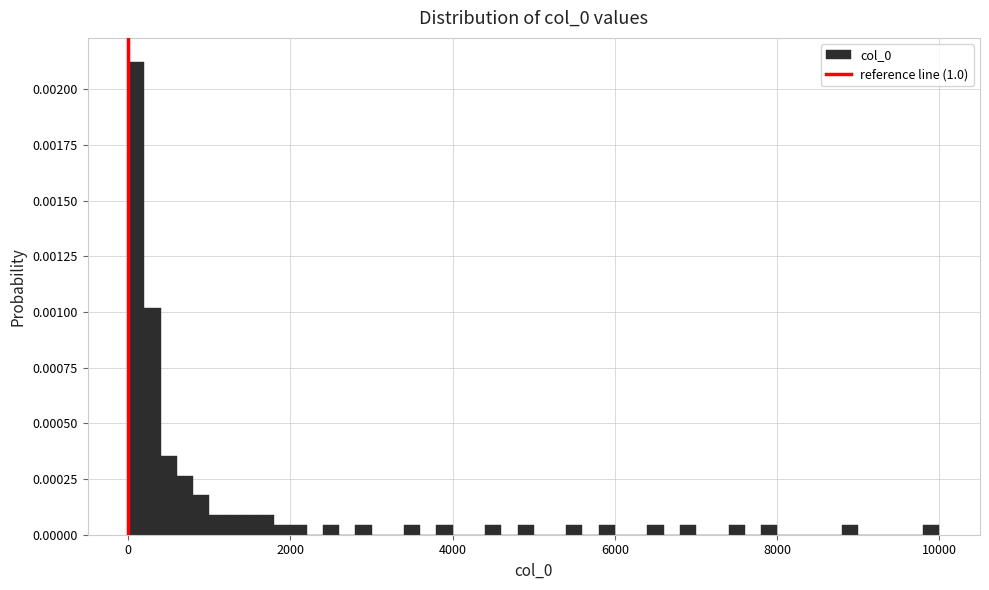

Around what value on the x-axis is the tallest bar? Give the approximate position of its centre, as read against the axis.

200